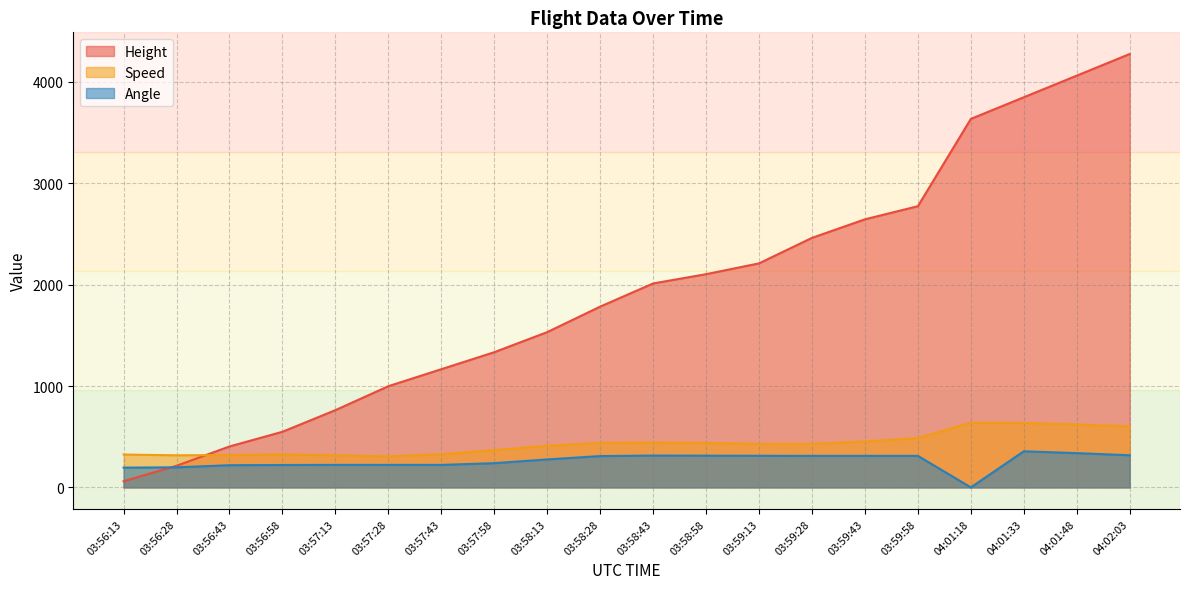

What is the total value across all series at 03:58:28?

2531.0